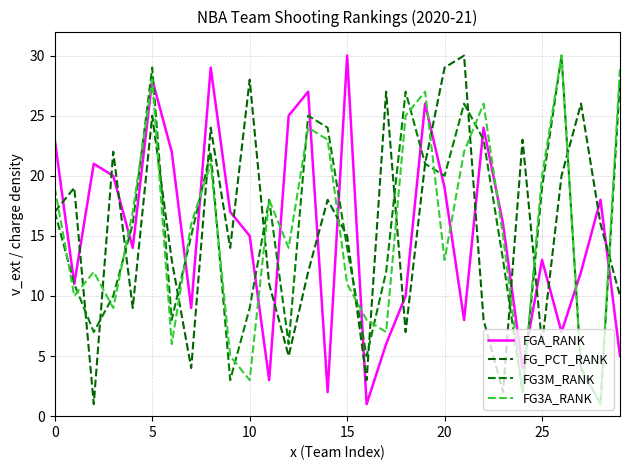

Does the chart display data point markers on the line(s)?

No